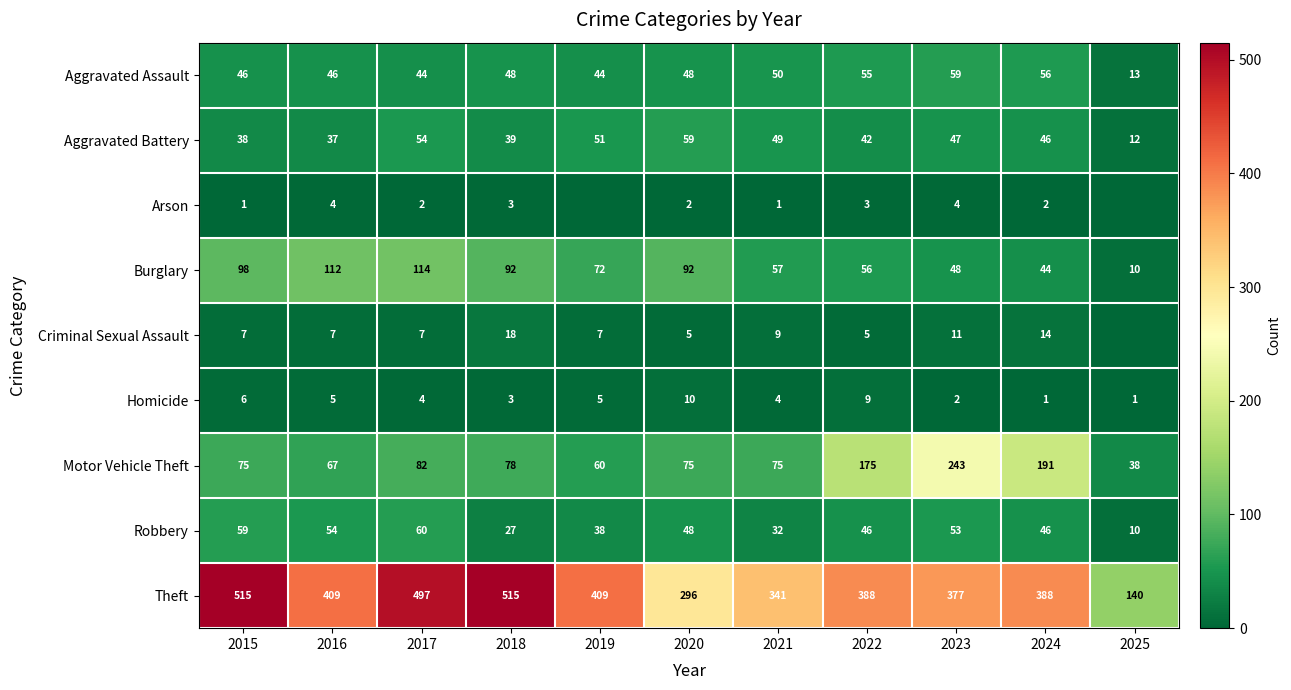

How many categories are shown in the chart?

11